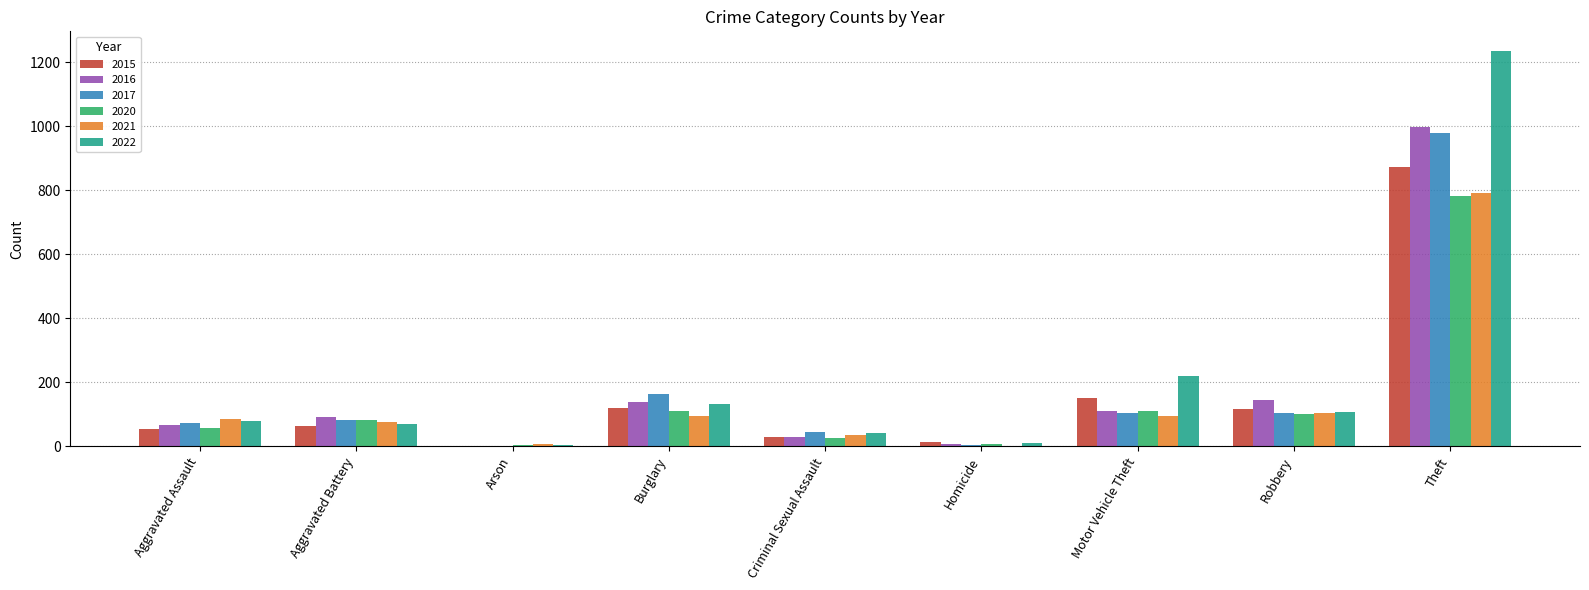

Is it true that 2017 equals 44 at Criminal Sexual Assault?

True